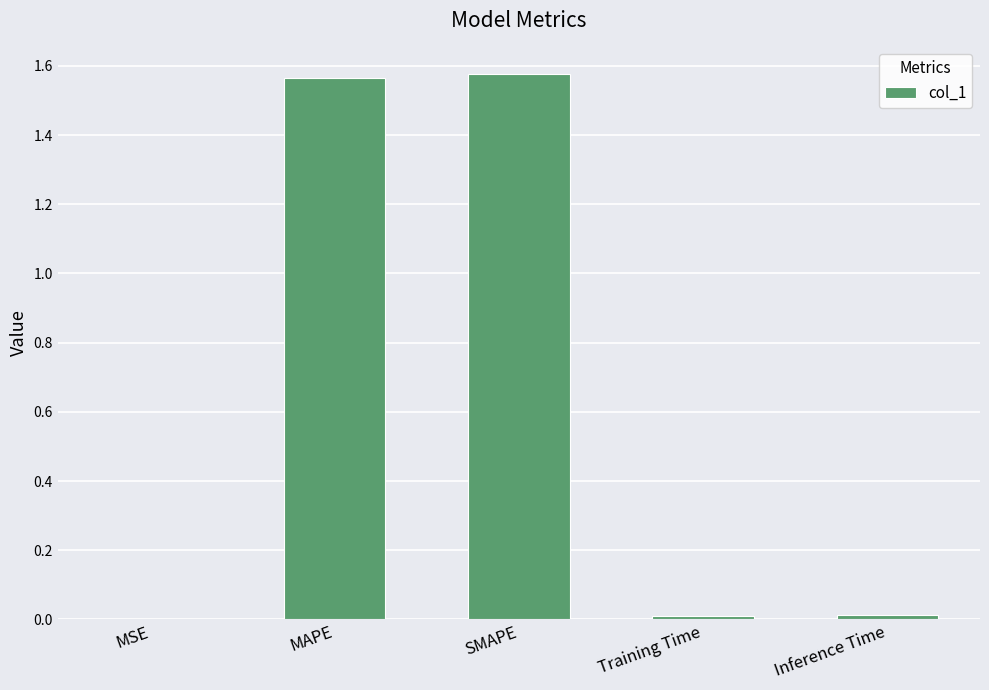

The chart shows a value of 1.1 at MAPE. True or false?

False